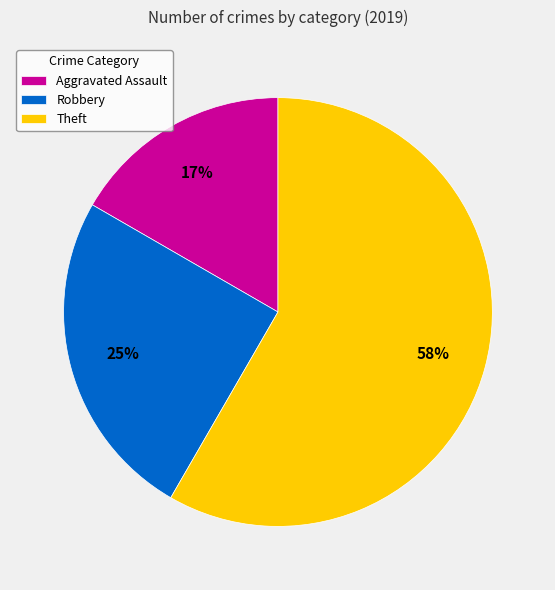

True or false: Theft accounts for 66% of the total.

False